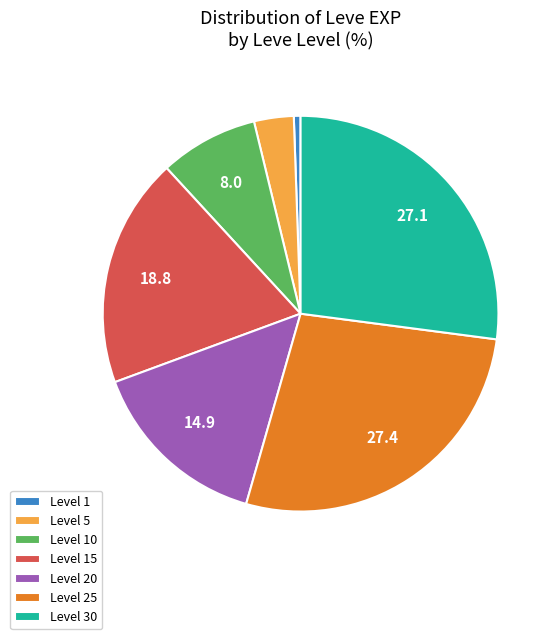

Is the sum of Level 10 and Level 5 greater than half?

No